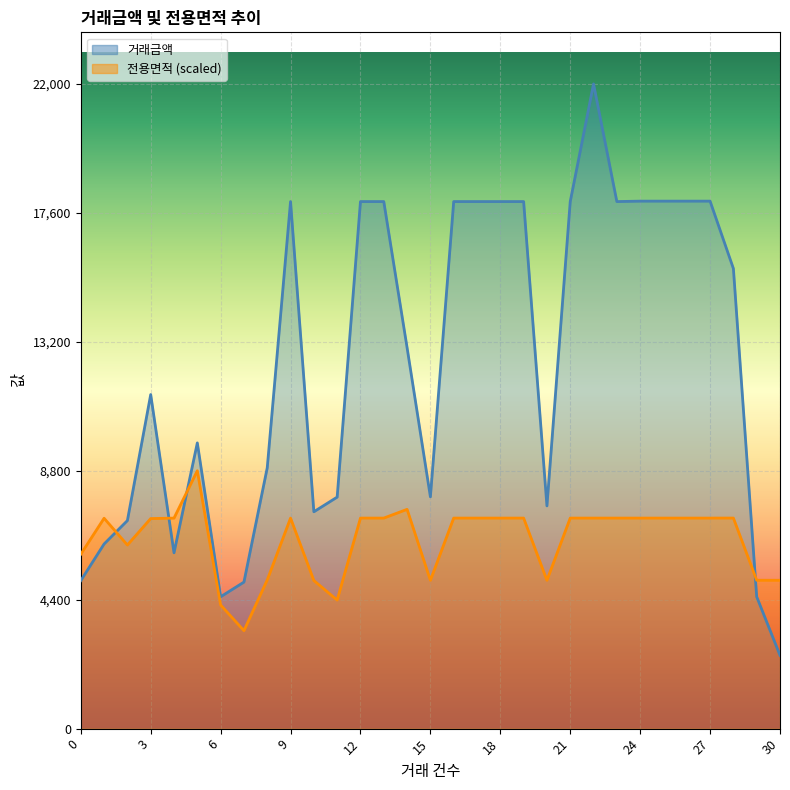

The 거래금액 series shows 17985.0 at 21. True or false?

True